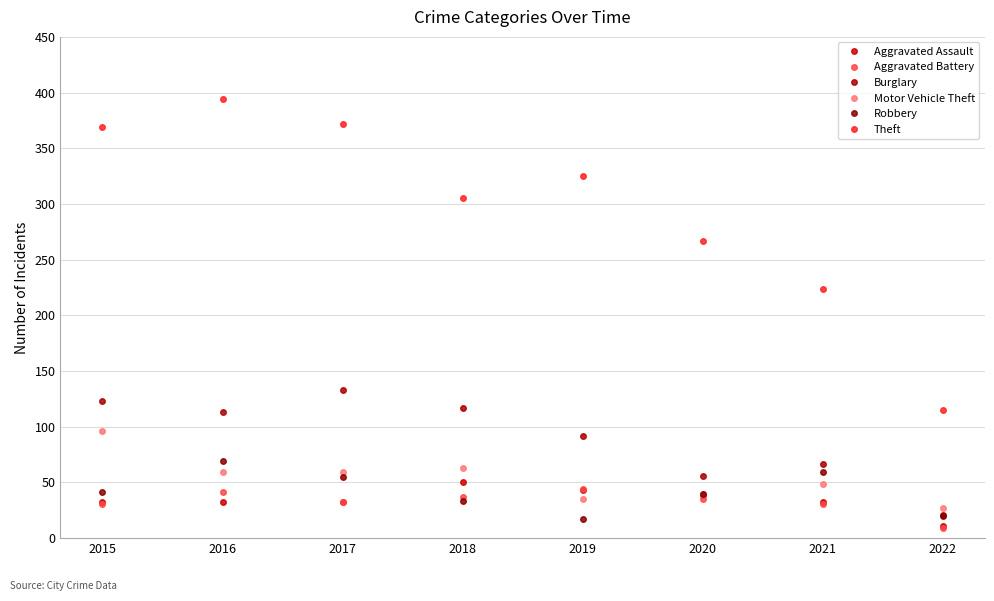

What is the total value across all series at 2019?

556